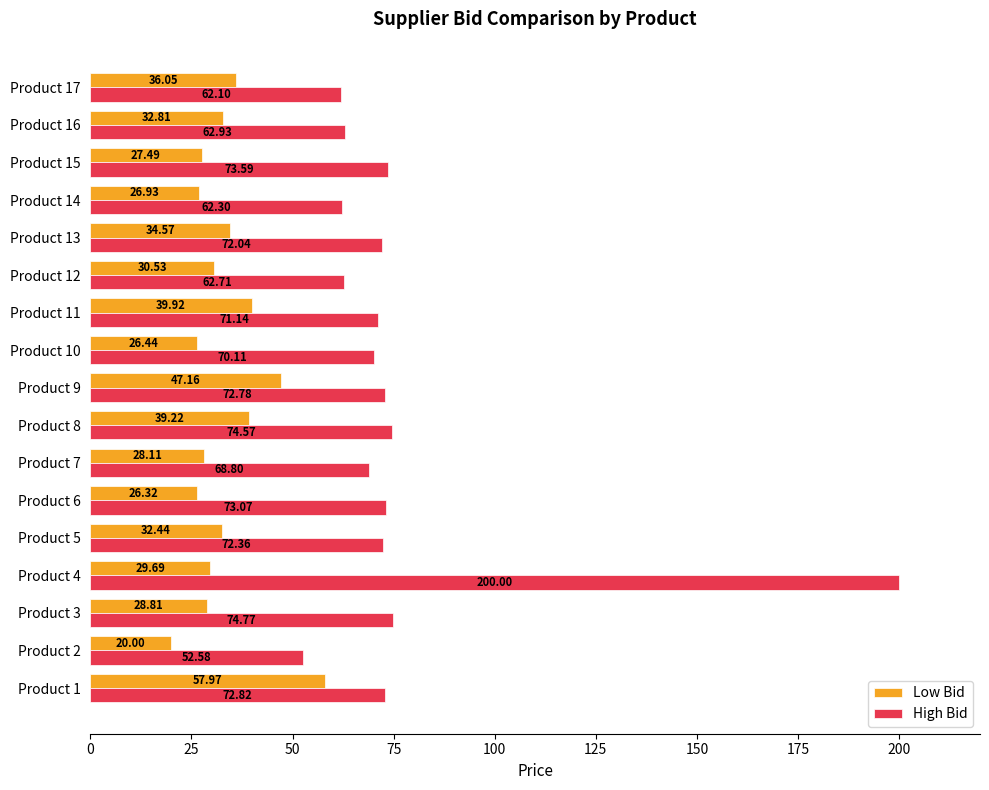

At Product 4, list the series in order from smallest to largest.

Low Bid, High Bid